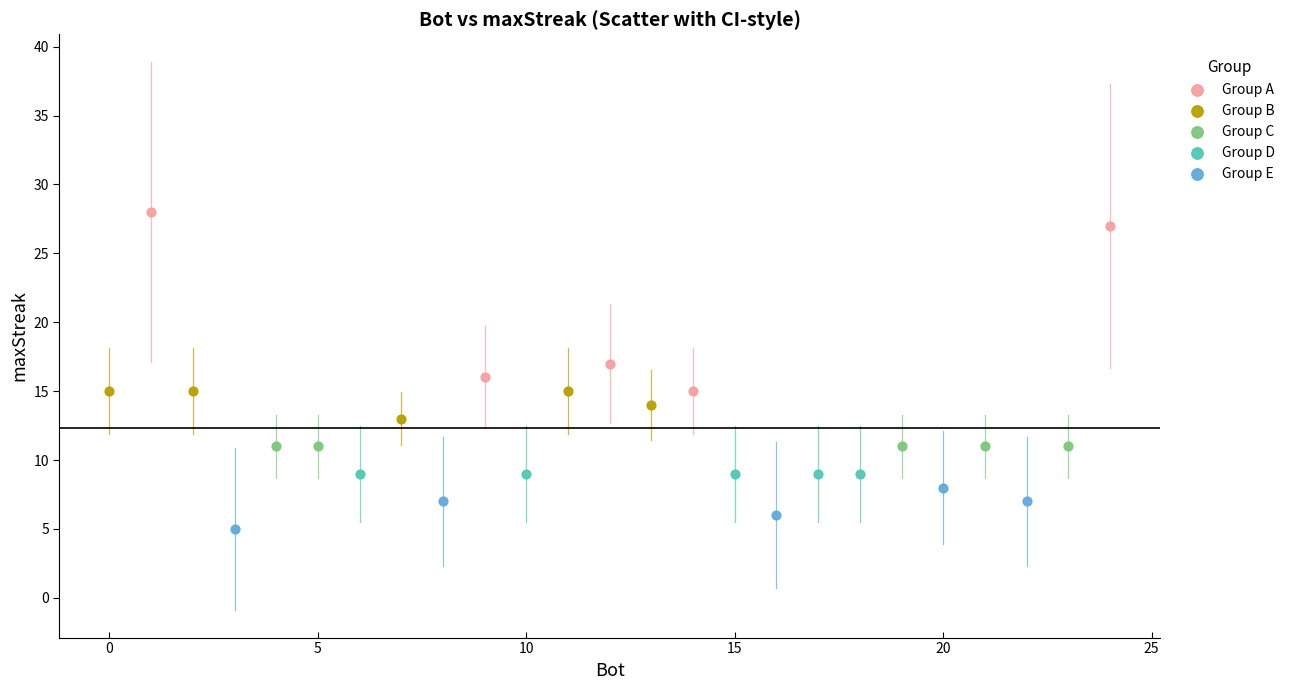

Which series contains the highest Y value?

Group A